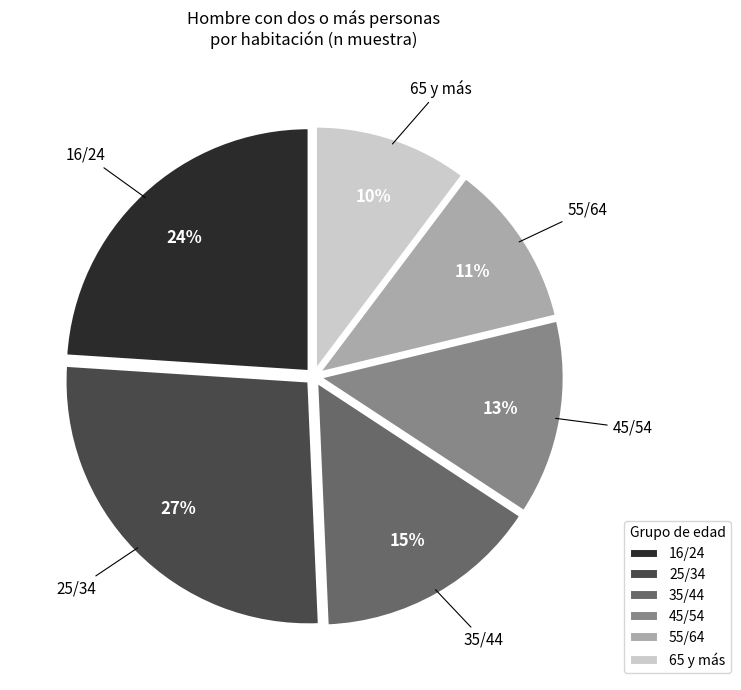

To the nearest percent, what is the combined percentage of 16/24 and 55/64?

35%